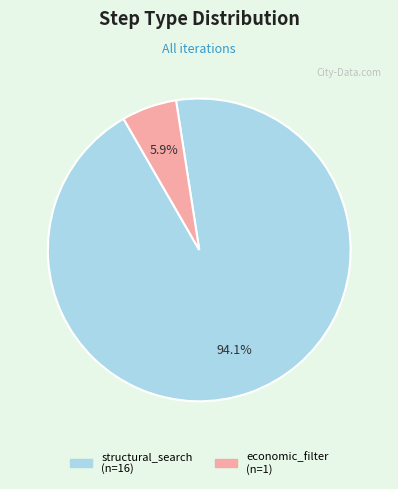

Rank the categories by value from highest to lowest.

structural_search, economic_filter